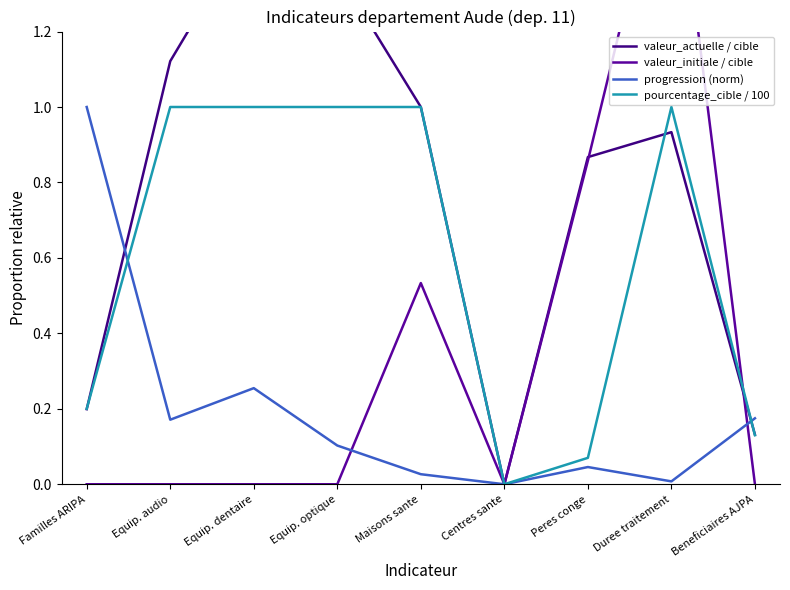

What are all the series names shown in the legend?

valeur_actuelle / cible, valeur_initiale / cible, progression (norm), pourcentage_cible / 100